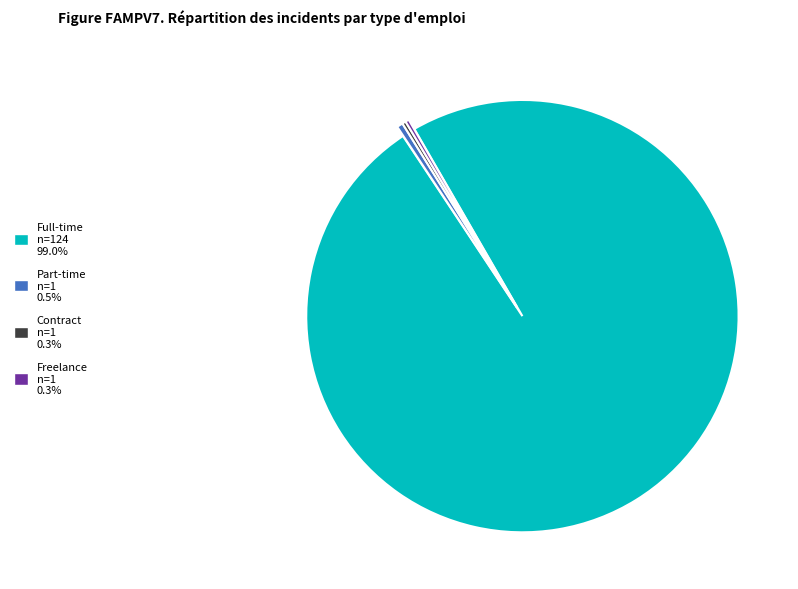

Is the sum of Full-time and Part-time greater than half?

Yes